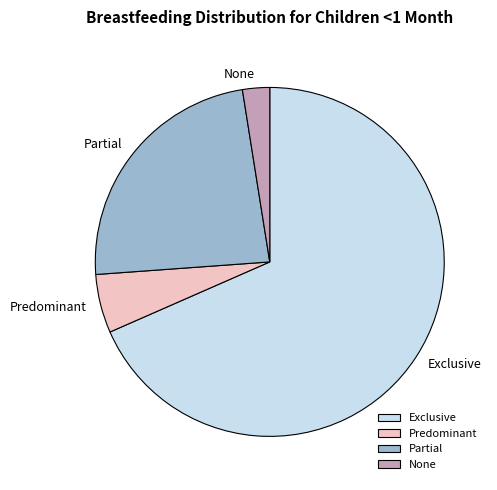

Combined, do Predominant and Exclusive account for over 50%?

Yes